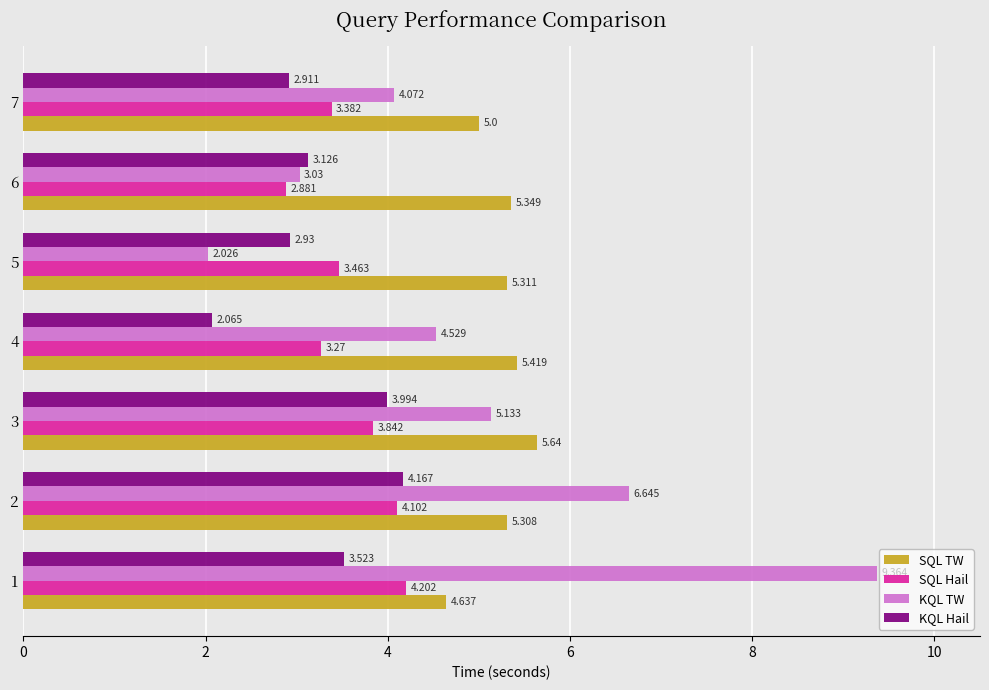

What is the average value of the SQL TW series?

5.2